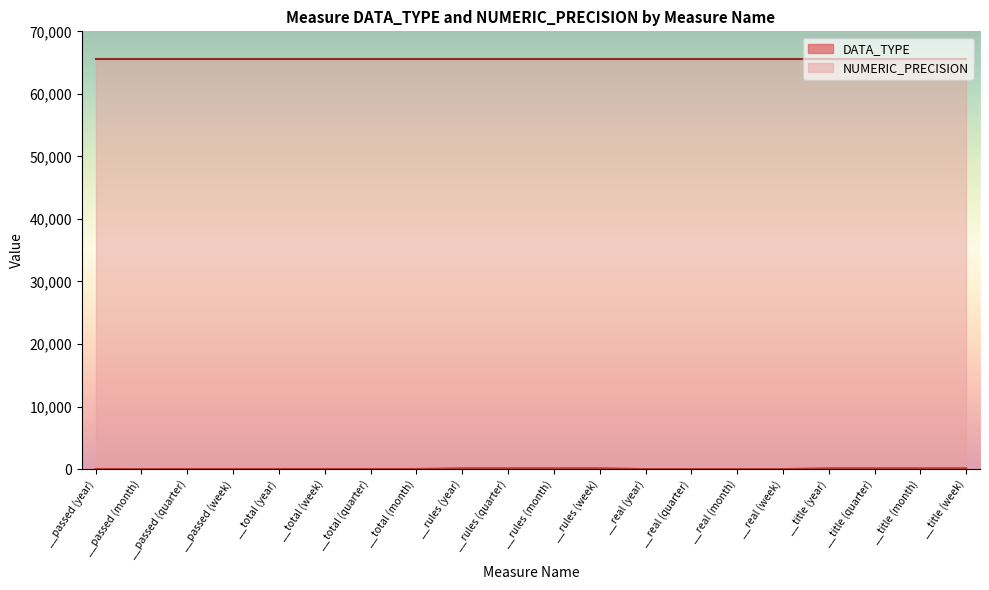

List the labels in order of value, smallest first.

__passed (month), __real (year), __real (quarter), __real (month), __real (week), __passed (year), __passed (quarter), __passed (week), __total (year), __total (week), __total (quarter), __total (month), __rules (year), __rules (quarter), __rules (month), __rules (week), __title (year), __title (quarter), __title (month), __title (week)